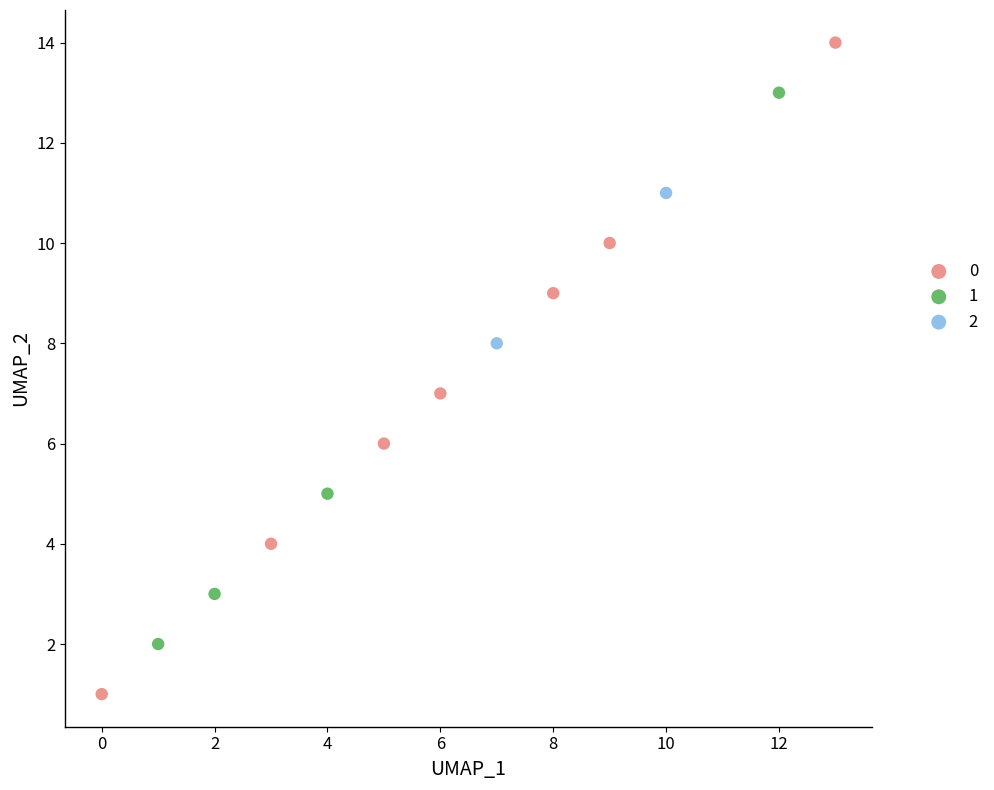

What are all the series names shown in the legend?

0, 1, 2